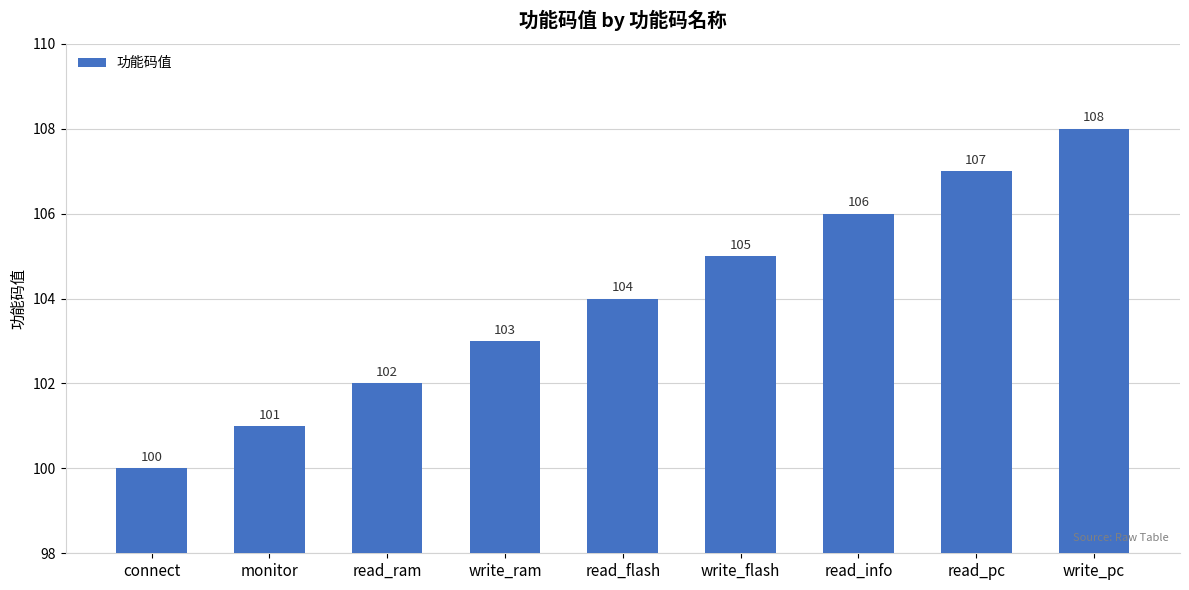

What is the change in value from write_ram to write_flash?

+2